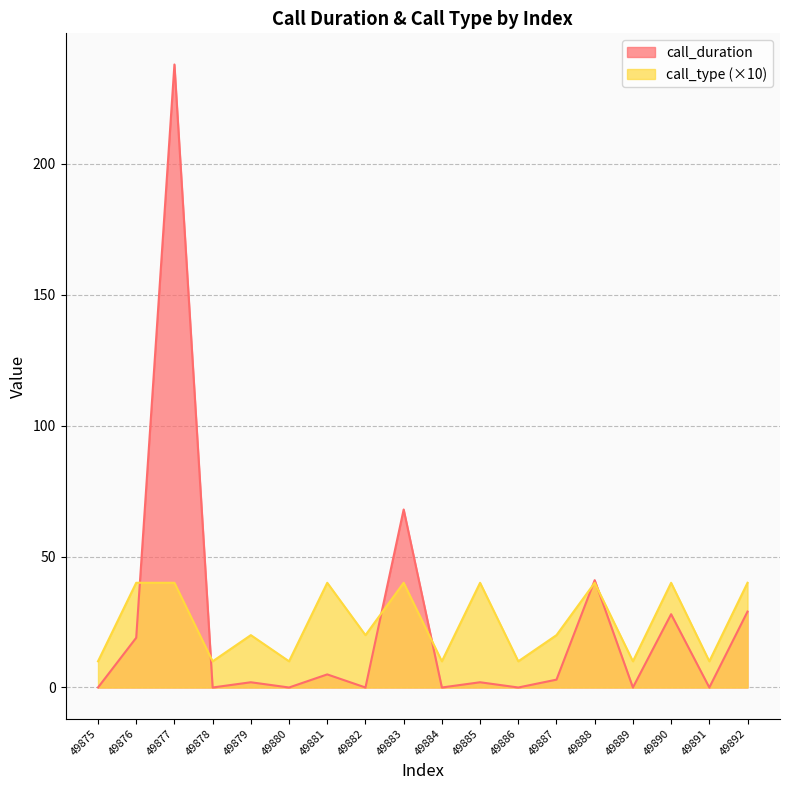

What is the average value of the call_duration series?

24